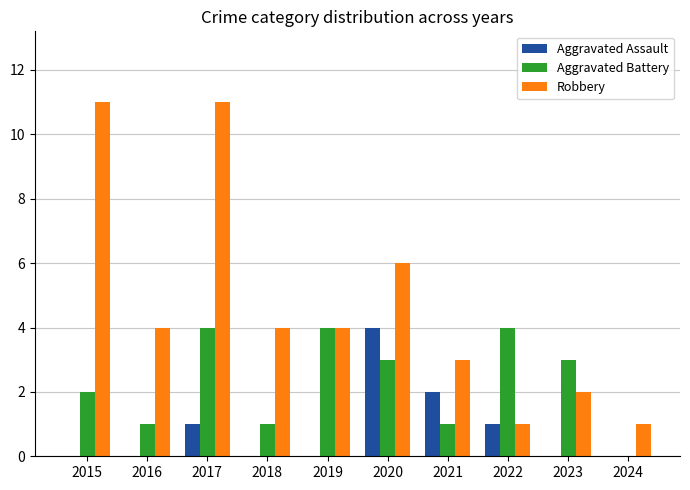

Reading right to left, extract all data points from this chart.

Aggravated Assault: 0	0	1	2	4	0	0	1	0	0
Aggravated Battery: 0	3	4	1	3	4	1	4	1	2
Robbery: 1	2	1	3	6	4	4	11	4	11